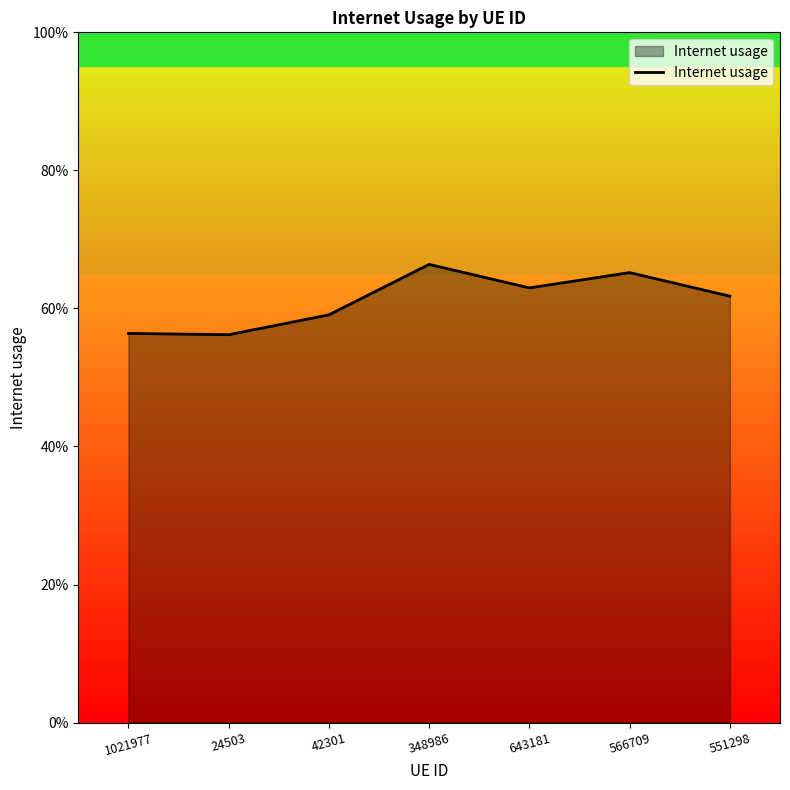

True or false: the data has more than 1 interior local peaks.

True